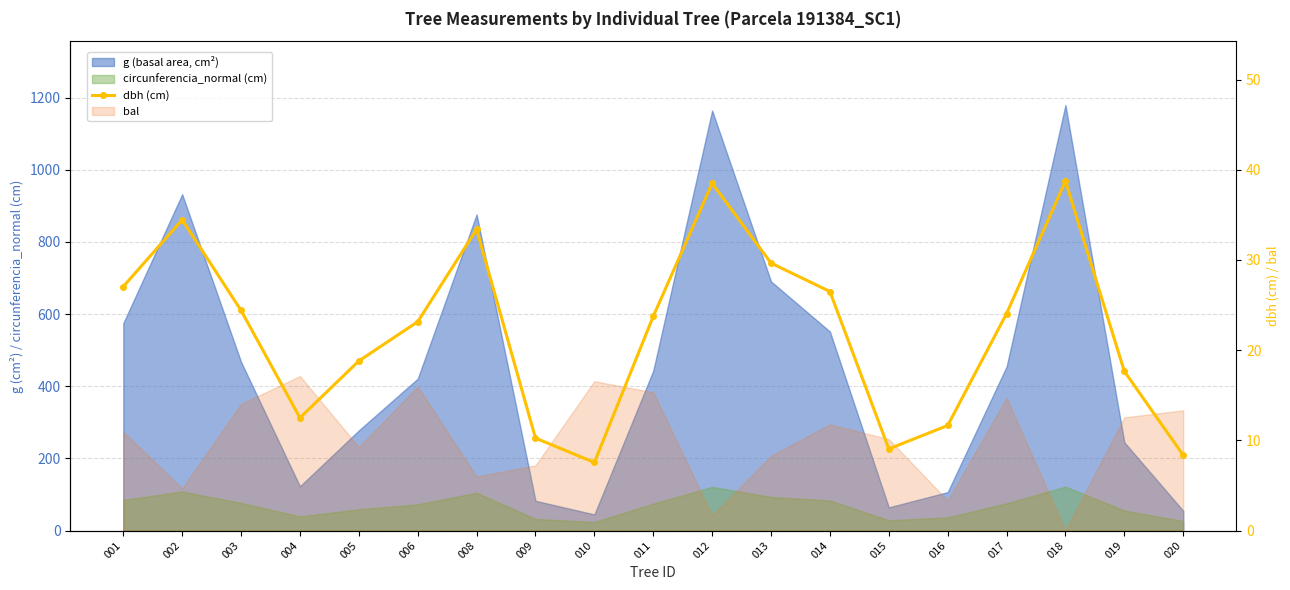

Rank the categories by value from highest to lowest.

018, 012, 002, 008, 013, 001, 014, 003, 017, 011, 006, 005, 019, 004, 016, 009, 015, 020, 010